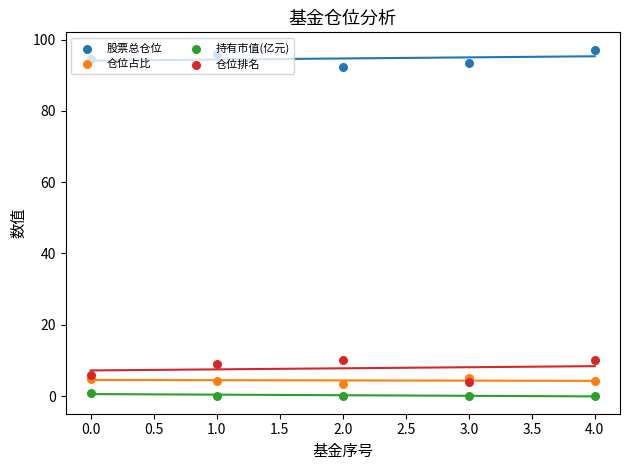

What are all the series names shown in the legend?

股票总仓位, 仓位占比, 持有市值(亿元), 仓位排名